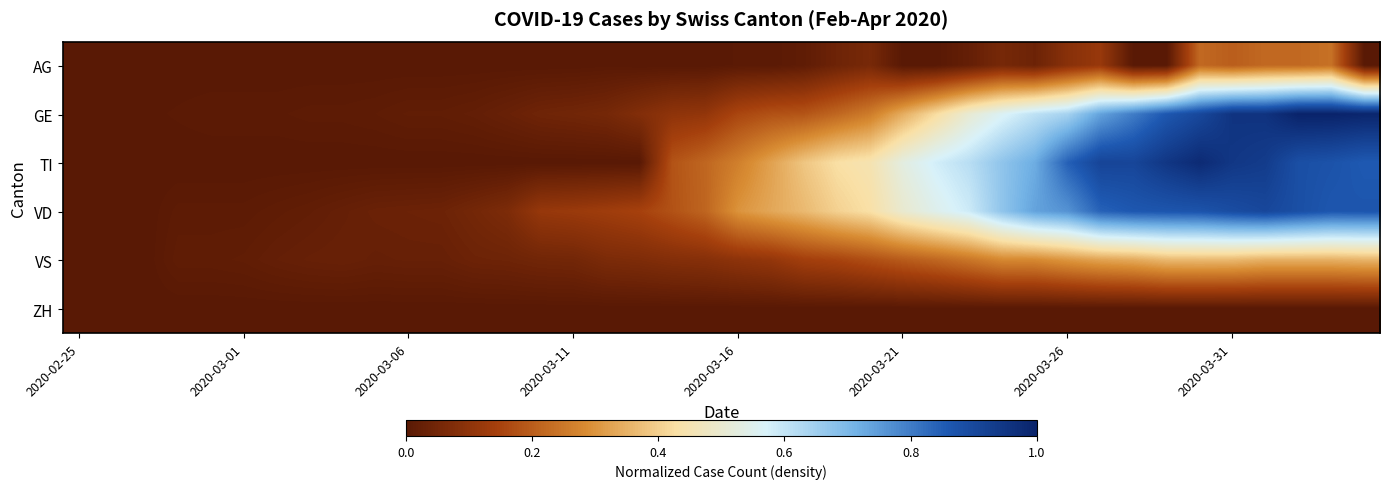

What is the maximum value shown in the chart?

1.0